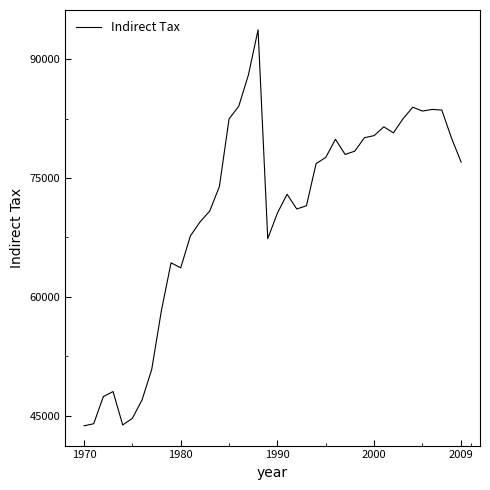

What is the greatest value displayed?

93689.1